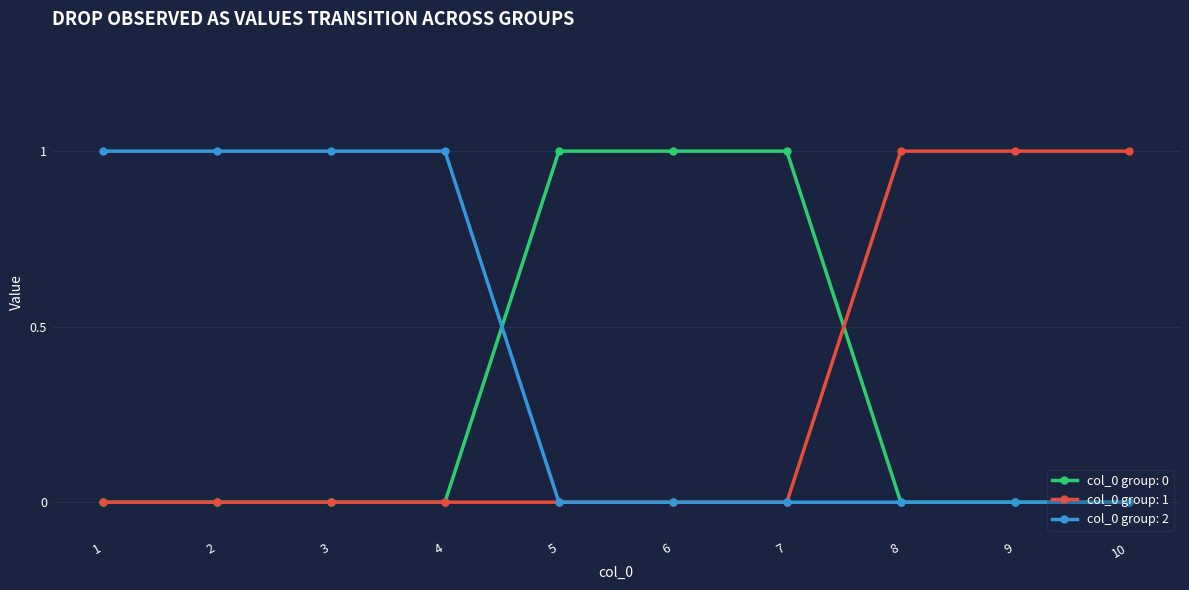

The value of col_0 group: 0 at 4 is 0. True or false?

True